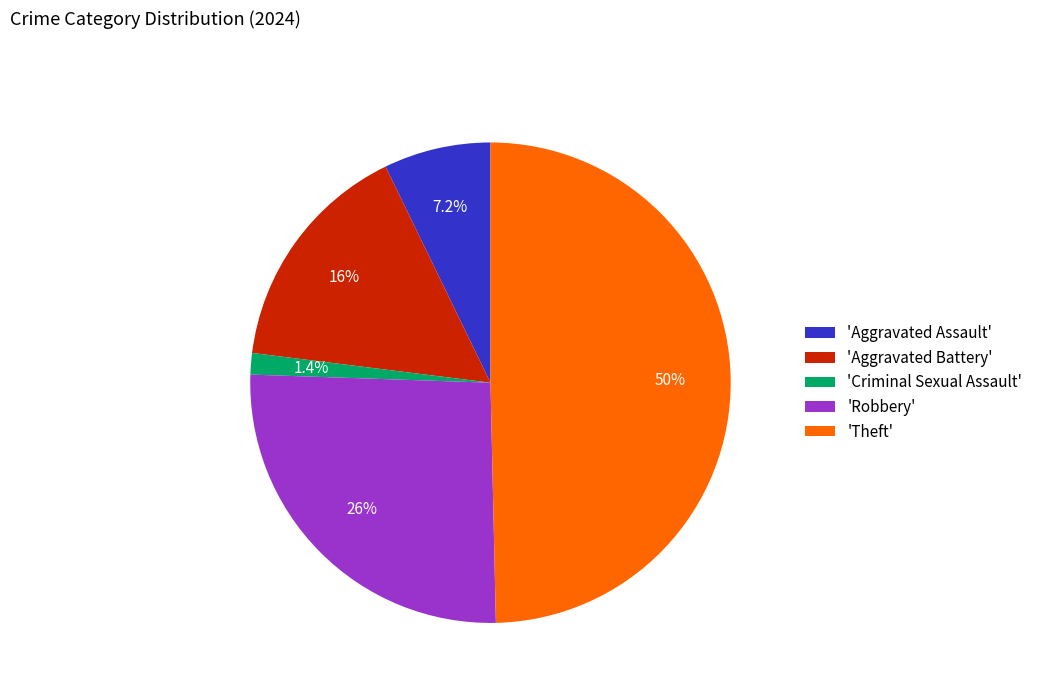

What portion of the pie excludes 'Theft'?

50.4%